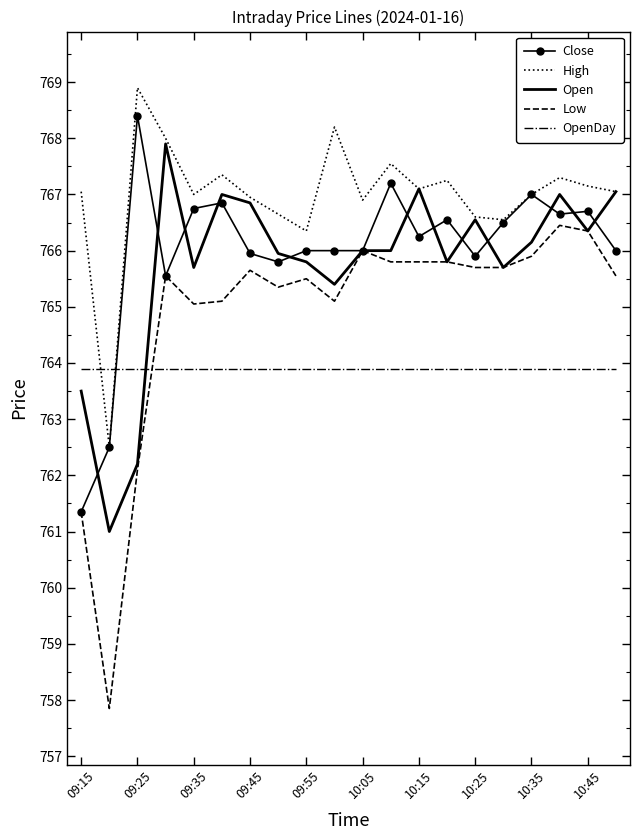

What is the smallest value displayed?

757.9